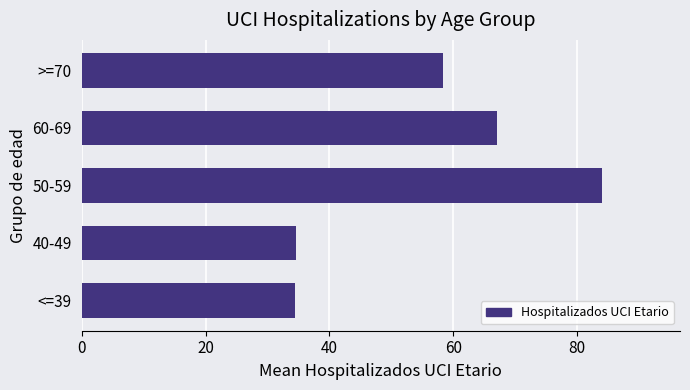

The value at >=70 is 14.7. True or false?

False